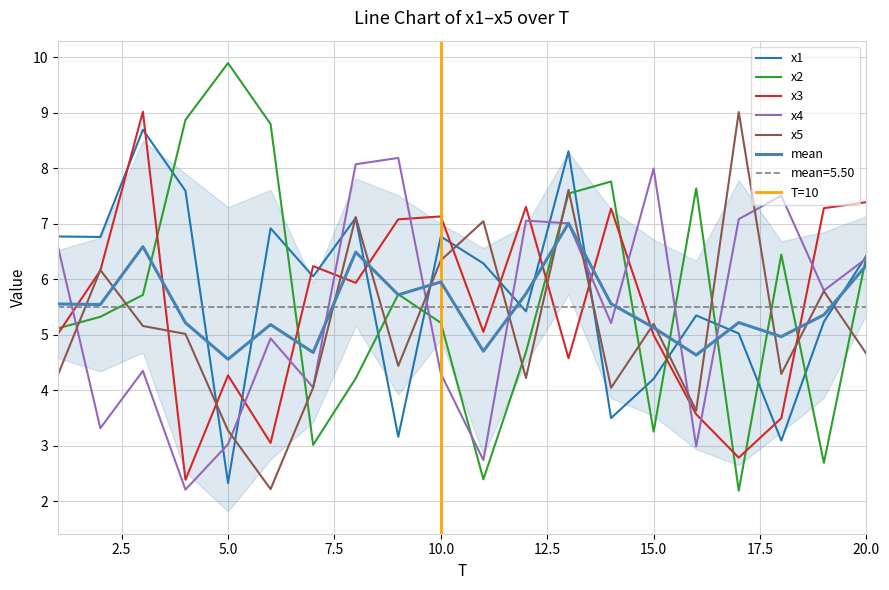

What is the difference between the maximum and second lowest values in the x5 series?

5.7